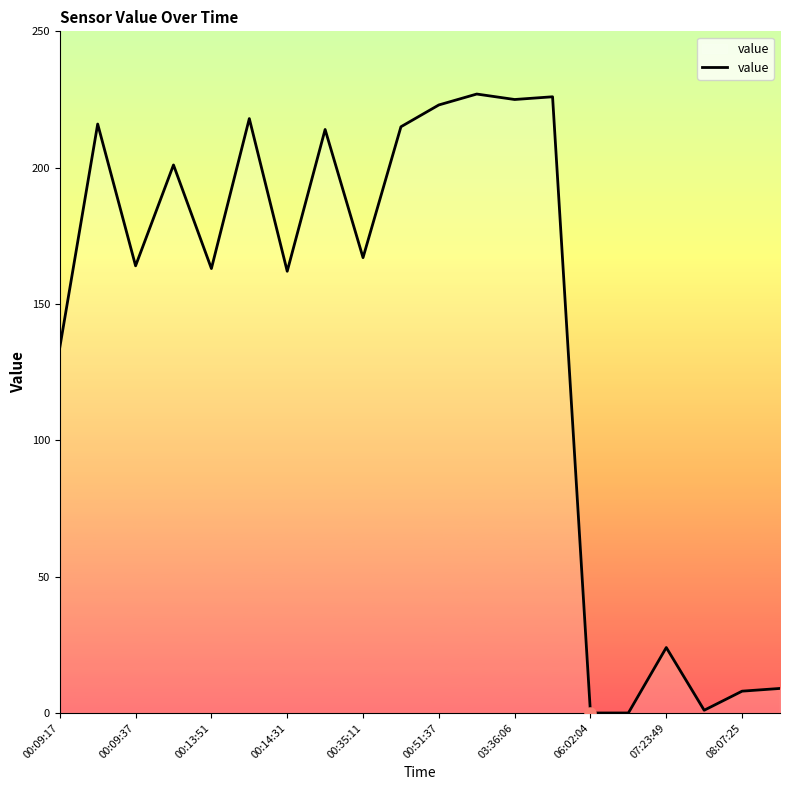

What is the difference between the maximum and minimum values?

227